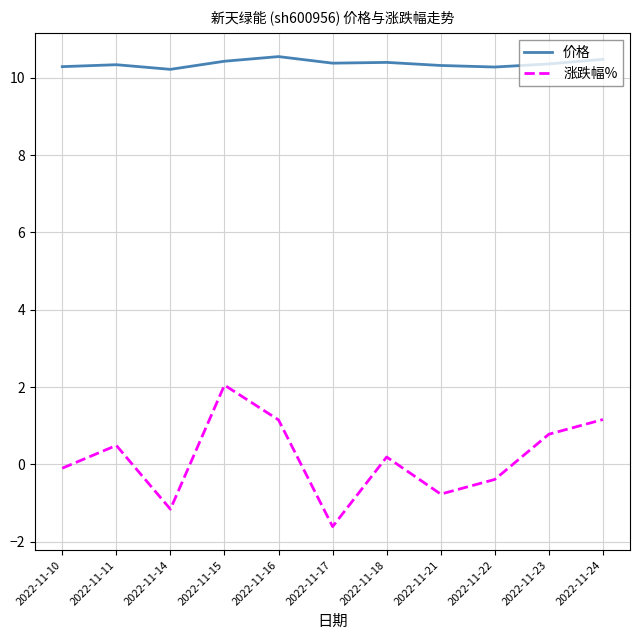

At 2022-11-14, list the series in order from smallest to largest.

涨跌幅%, 价格